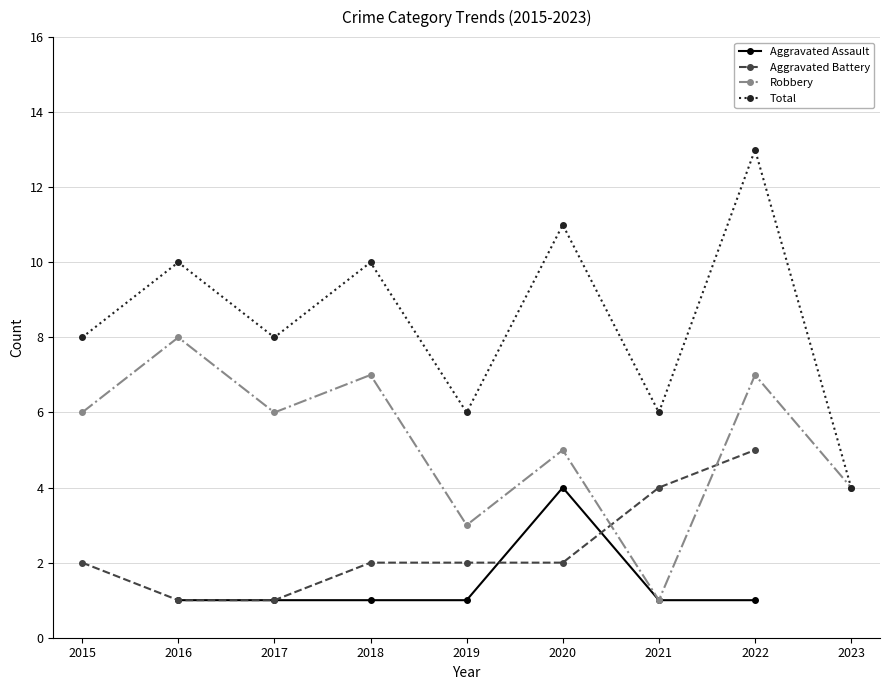

What is the difference between the highest and lowest values at 2018?

9.0